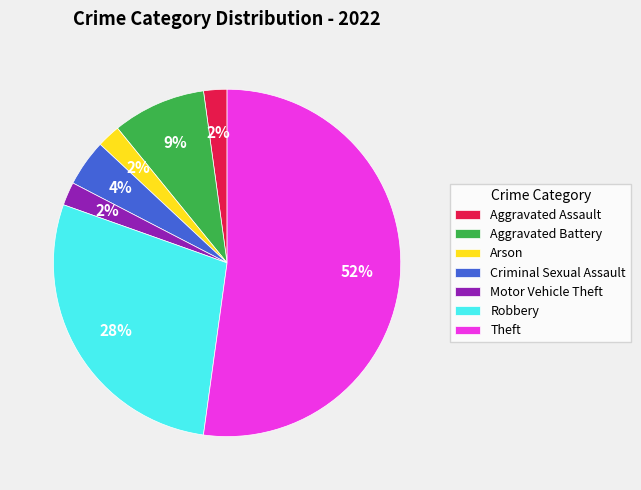

Is there a majority slice in this chart?

Yes